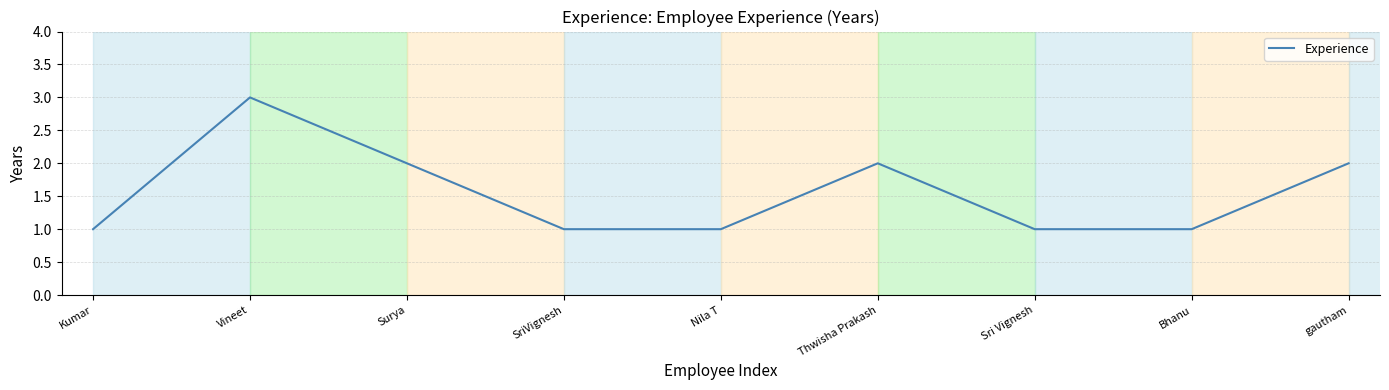

What position from the left is Surya?

3